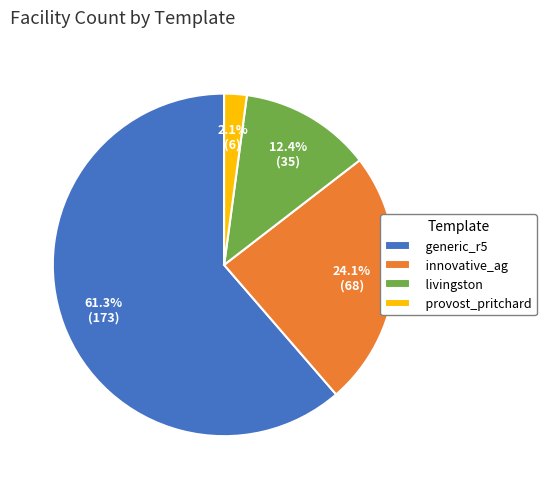

To the nearest percent, what is the difference between the provost_pritchard and livingston slice percentages?

10%